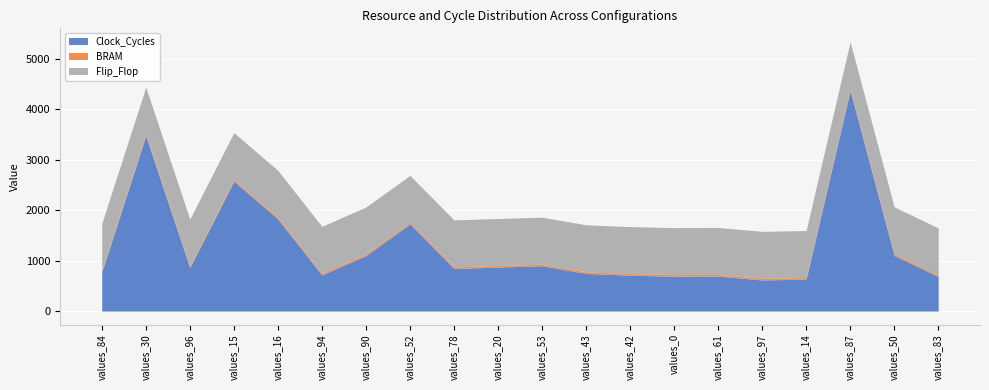

Rank the categories by Clock_Cycles value from highest to lowest.

values_87, values_30, values_15, values_16, values_52, values_50, values_90, values_53, values_20, values_96, values_78, values_84, values_43, values_94, values_42, values_61, values_0, values_83, values_14, values_97